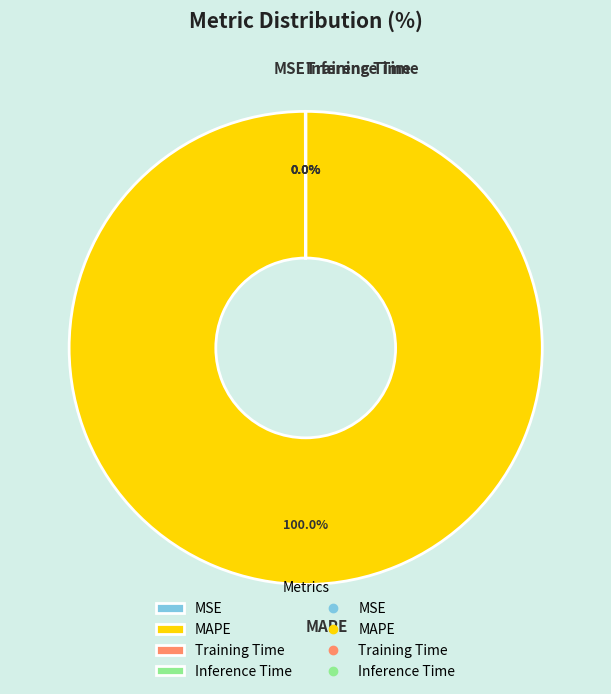

To the nearest percent, what is the average slice percentage?

25%